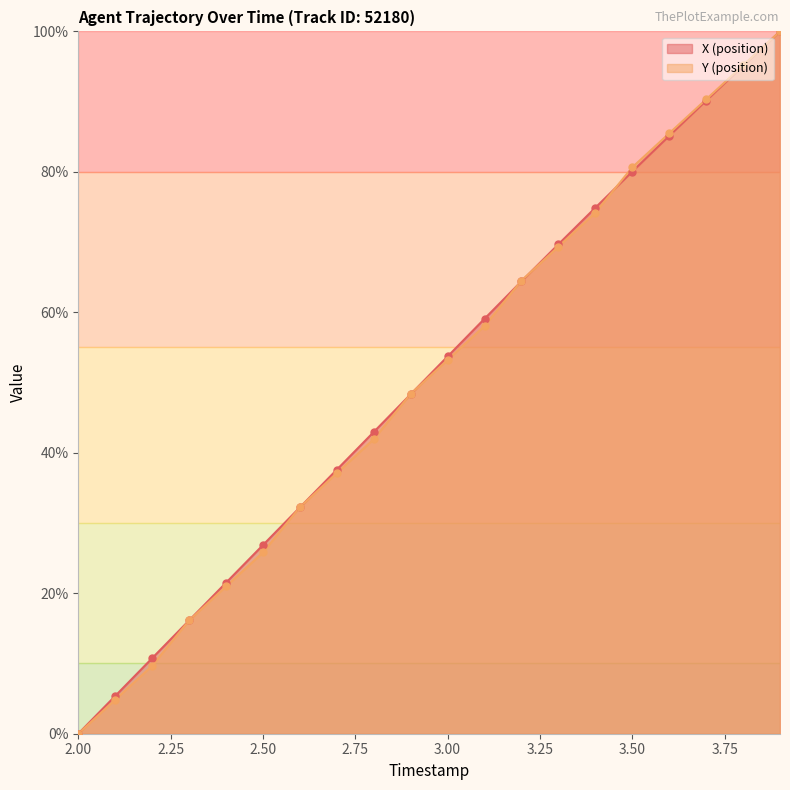

Which series reaches the maximum Y coordinate?

X (position)